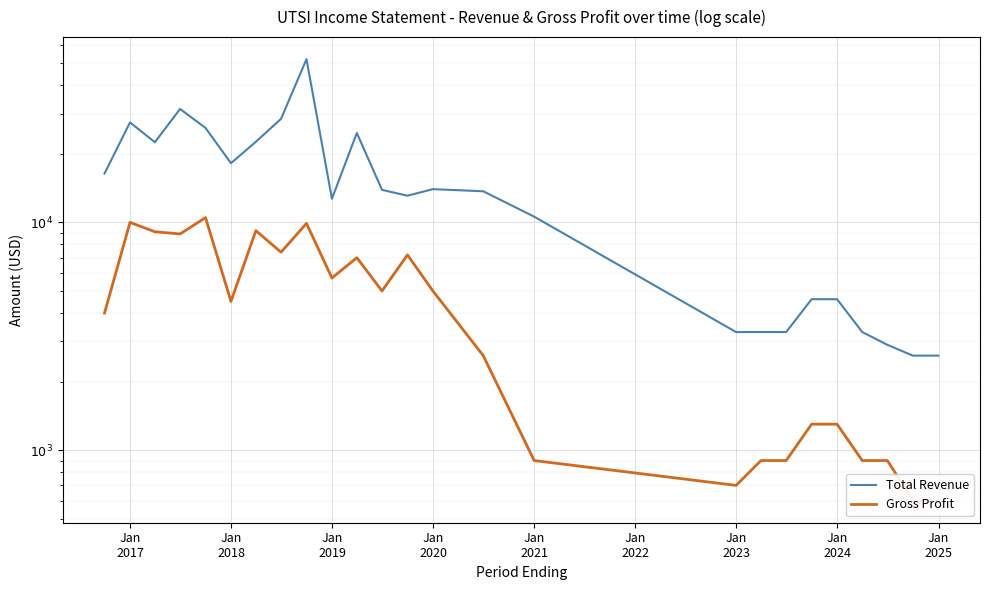

Reading right to left, list all the values displayed in this chart.

Total Revenue: 2600	2600	2900	3300	4600	4600	3300	3300	3300	10600	13700	14000	13100	13900	24700	12700	52100	28500	22600	18200	26000	31500	22500	27500	16400
Gross Profit: 600	600	900	900	1300	1300	900	900	700	900	2600	5000	7200	5000	7000	5700	9900	7400	9200	4500	10500	8900	9100	10000	4000